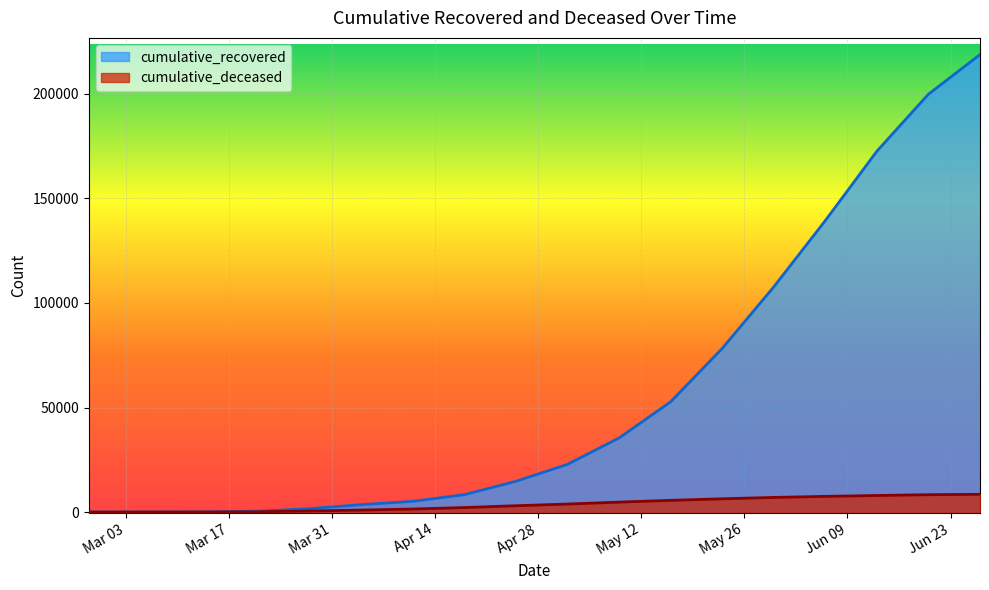

True or false: cumulative_recovered has a value of 10 at 2020-03-07.

True